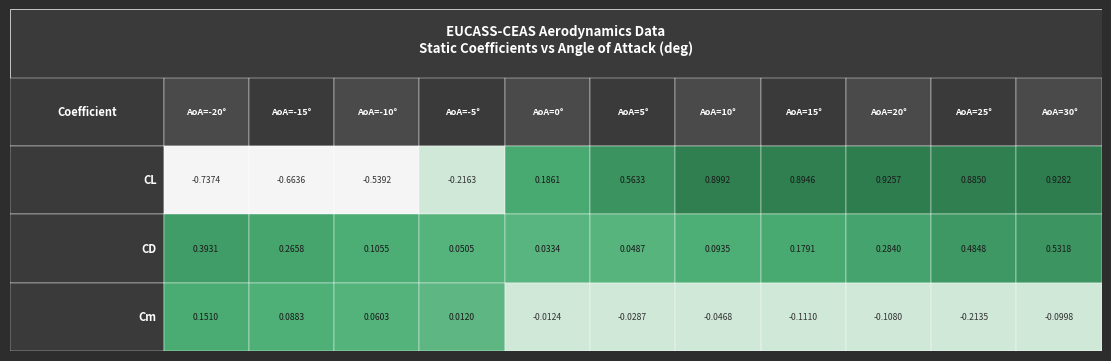

What is the average value of the -15 series?

-0.1